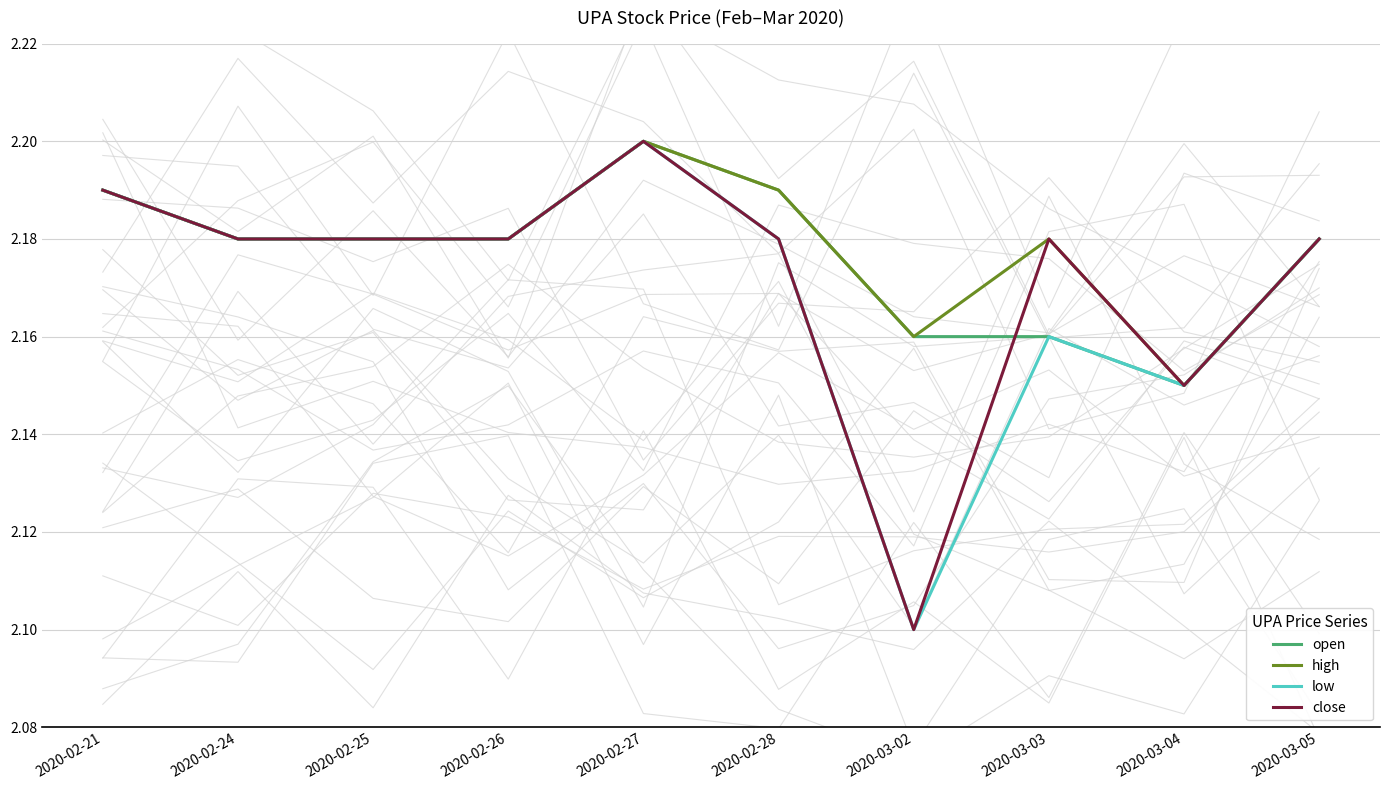

Where is the first local minimum for close?

2020-03-02